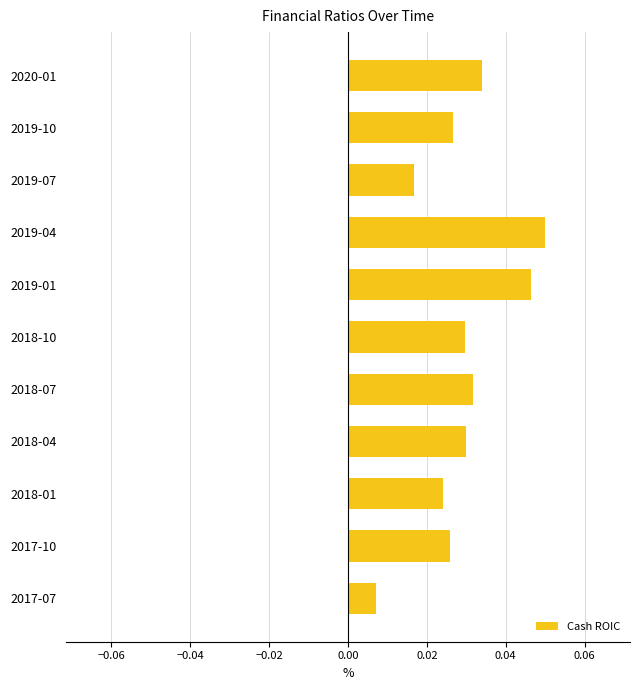

What is the label of the 6th bar from the bottom?

2018-10